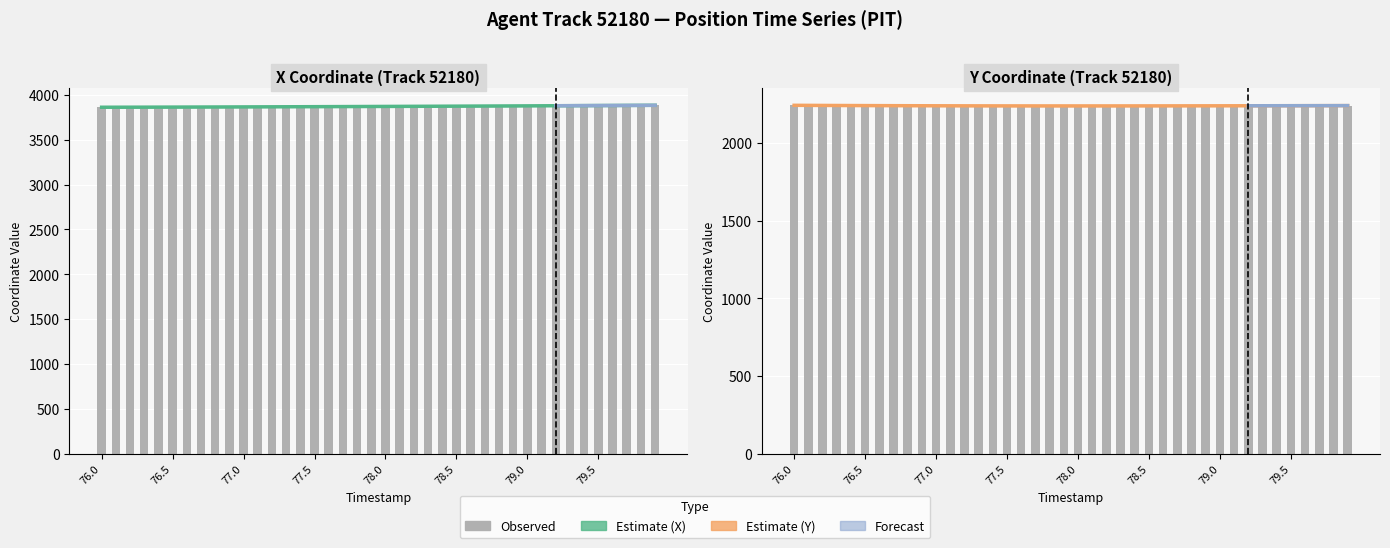

What is the minimum value for X?

3863.5